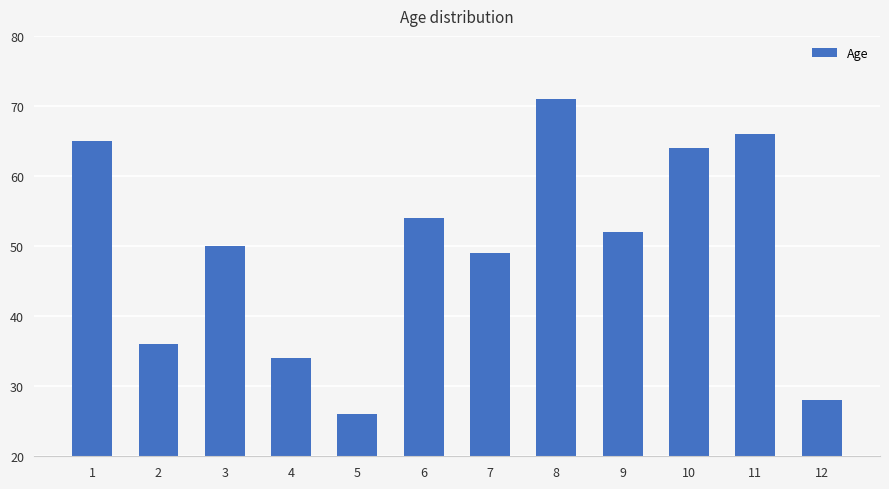

What is the value of the 11th bar from the left?

66